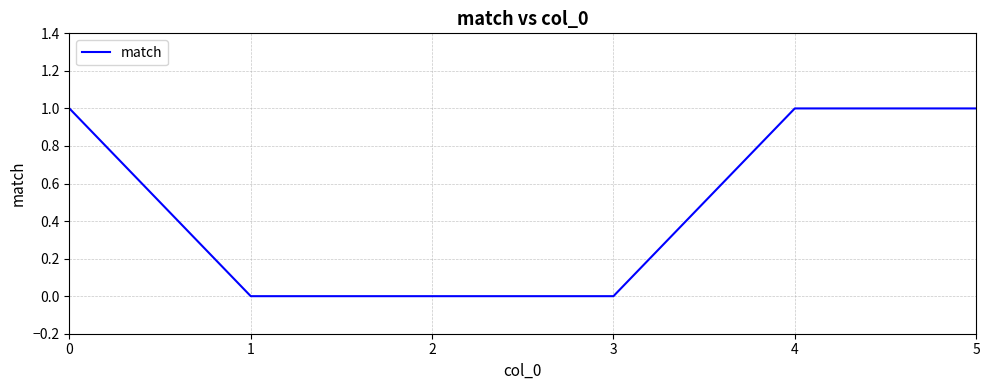

What is the sum of all values?

3